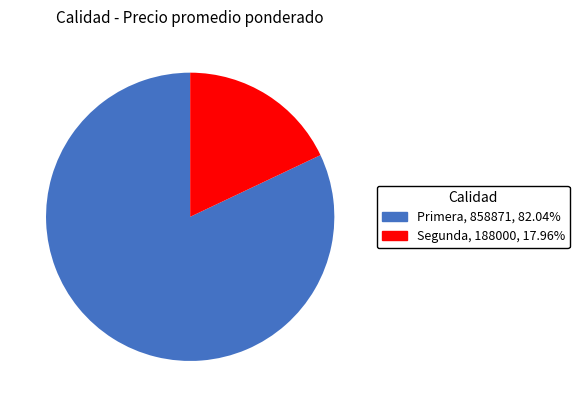

Rank the categories by value from lowest to highest.

Segunda, Primera